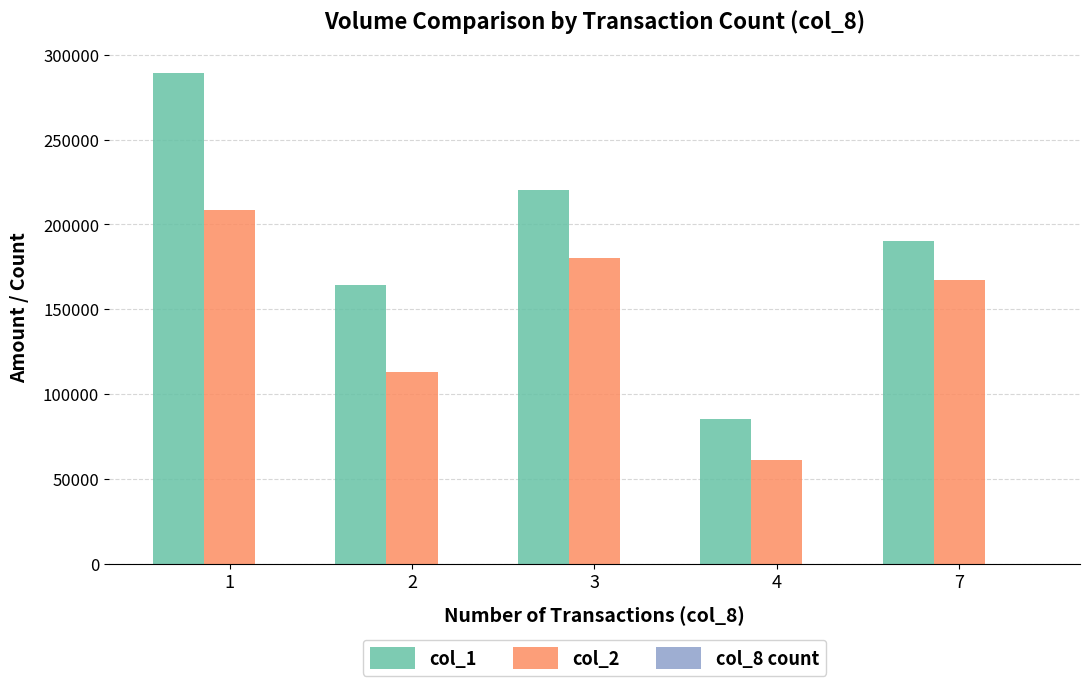

How many categories are shown in the chart?

5